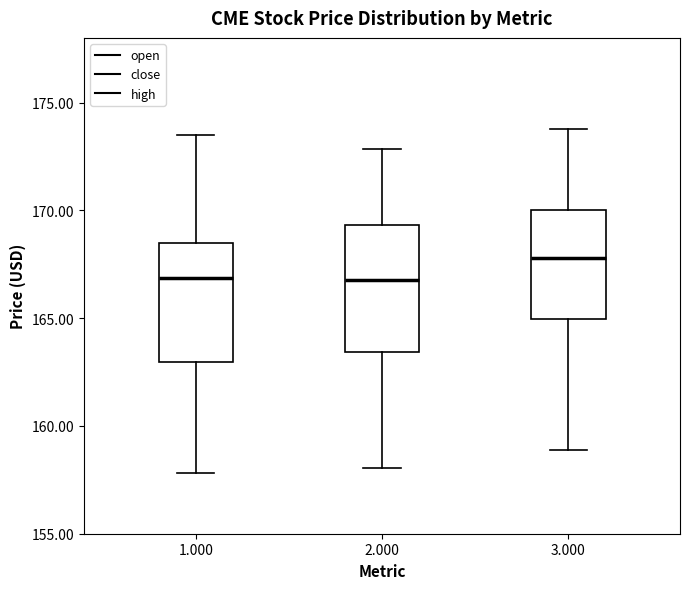

Reading left to right, transcribe this box plot: for each box, give where its median line is, the range the box spans, and where its two whiskers end, as read against the y-axis. The values are not printed on the chart, so give them approximately, as read against the axis.

1.000: median 167.0, box 163.0 to 168.5, whiskers 158.0 to 173.5
2.000: median 167.0, box 163.5 to 169.5, whiskers 158.0 to 173.0
3.000: median 168.0, box 165.0 to 170.0, whiskers 159.0 to 174.0